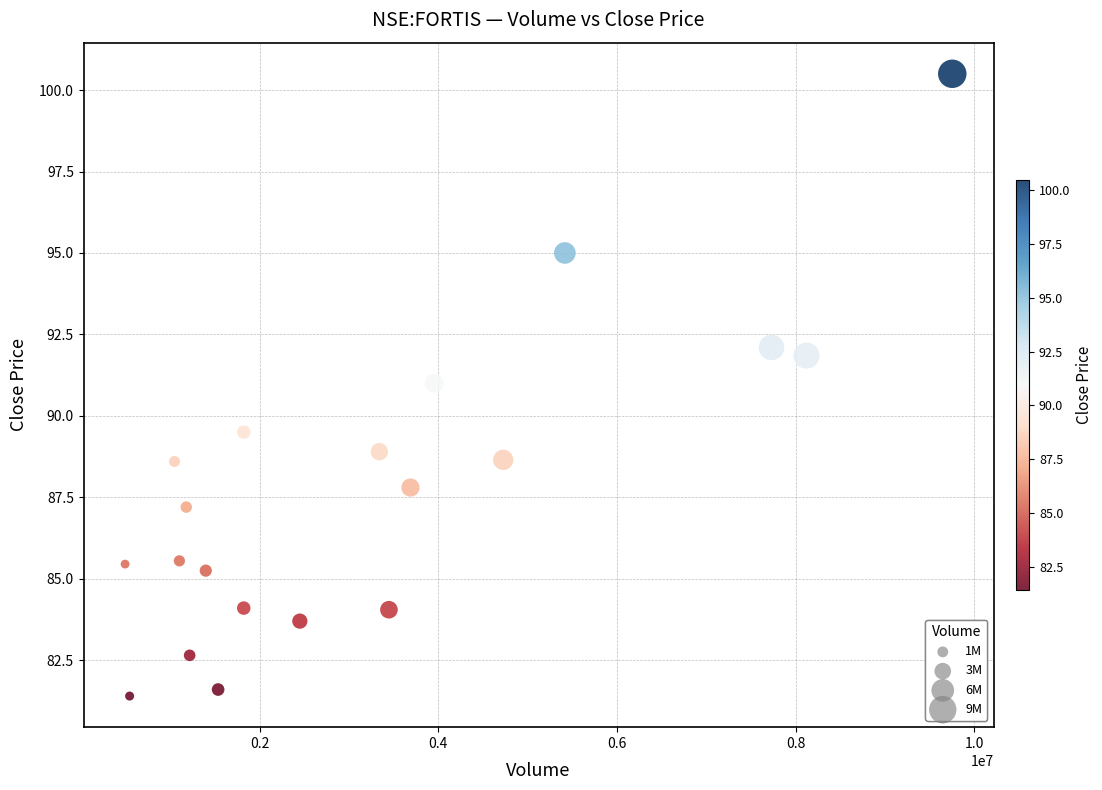

What Y value in the scatter plot is closest to 90?

89.5